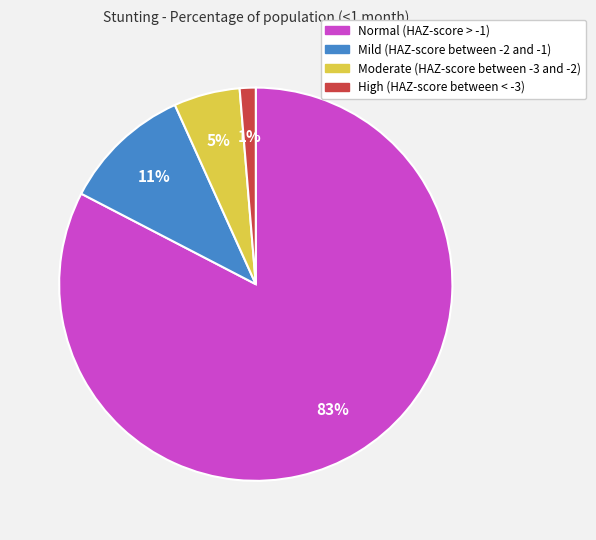

What is the largest slice in the pie chart?

Normal (HAZ-score > -1)